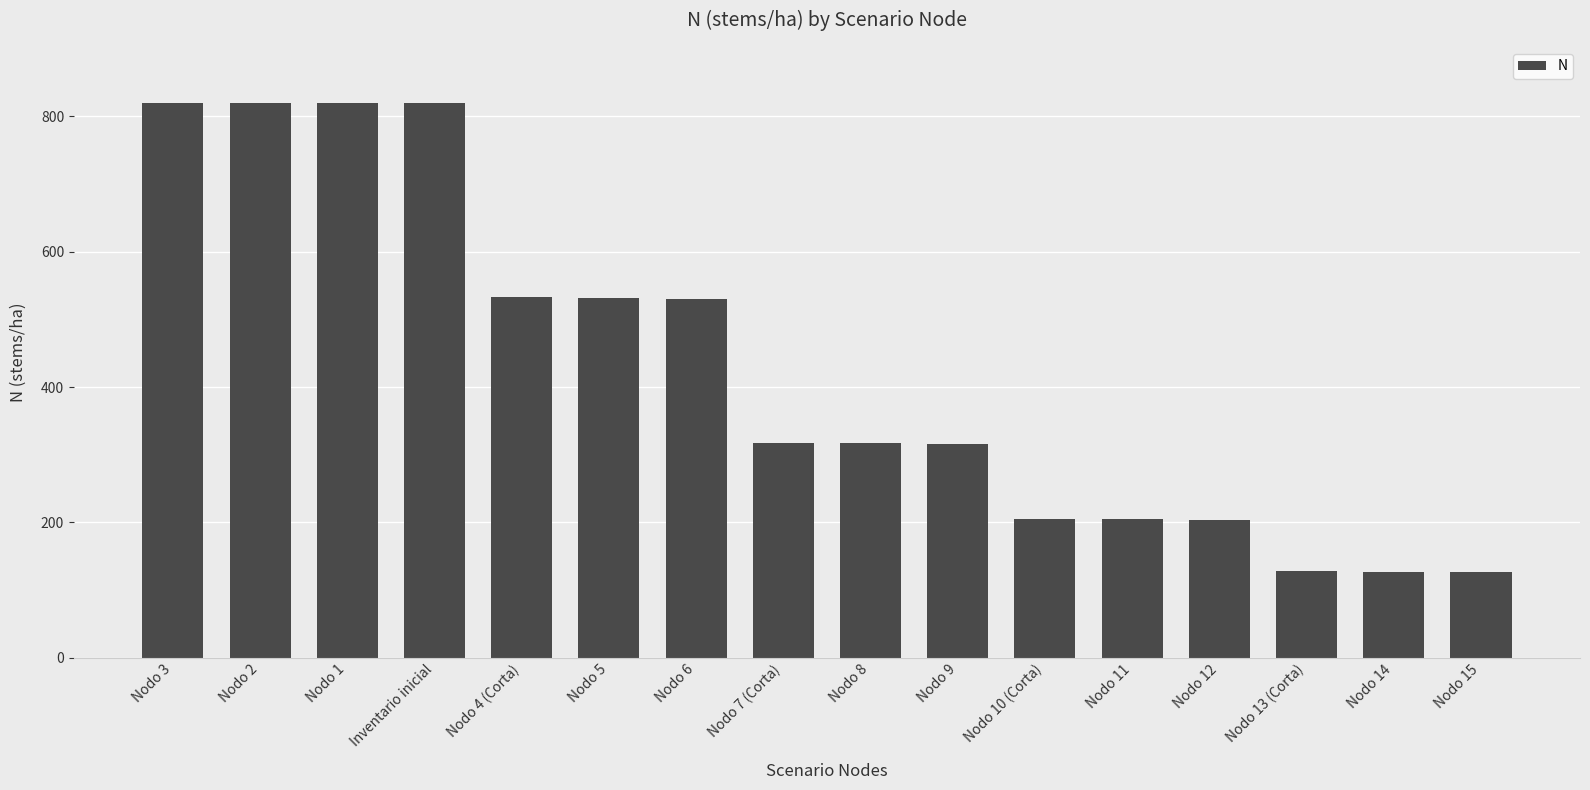

Where does the data first go above 317?

Nodo 3